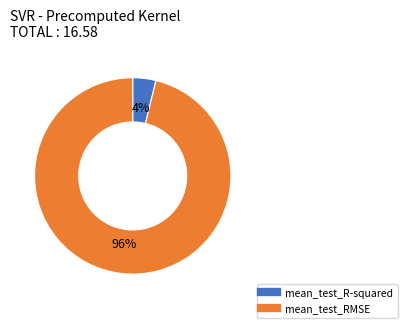

Rank the categories by value from highest to lowest.

mean_test_RMSE, mean_test_R-squared